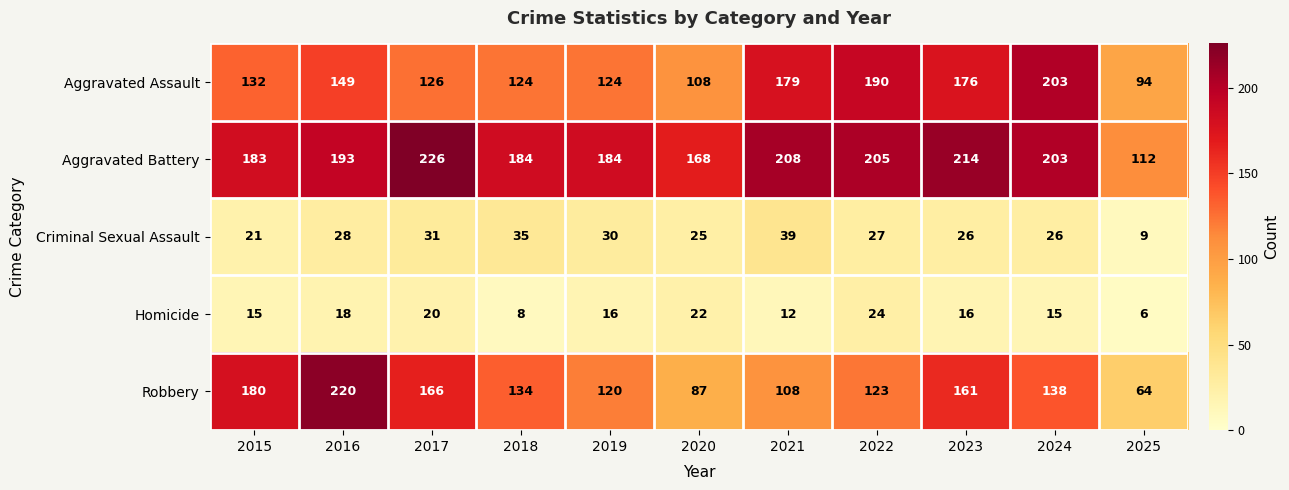

The Aggravated Battery series shows 280 at 2024. True or false?

False